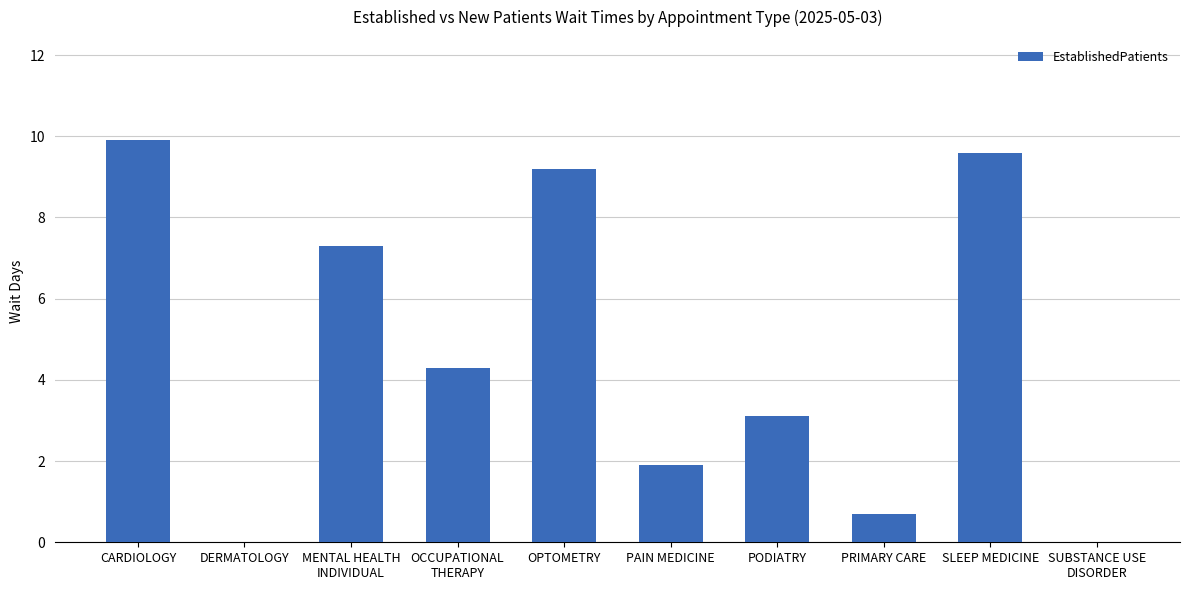

How many data points are above 4?

5